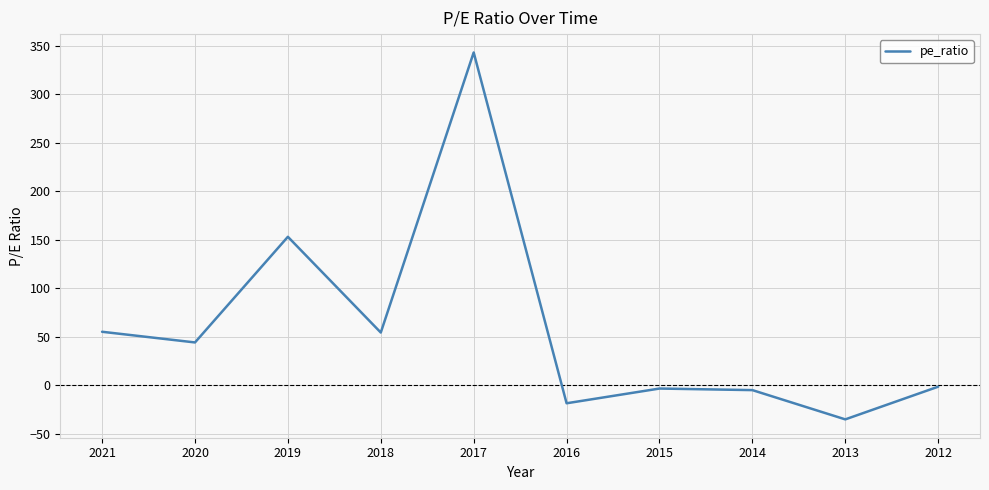

What is the minimum value shown in the chart?

-35.2